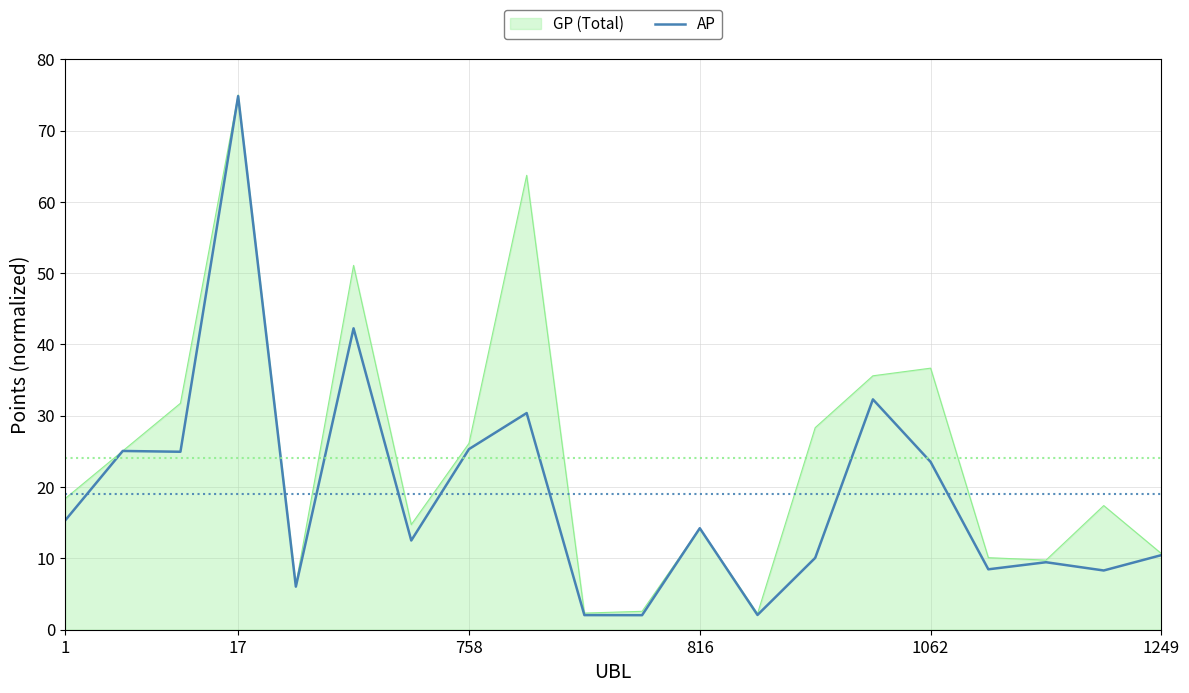

What is the maximum value shown in the chart?

75.0